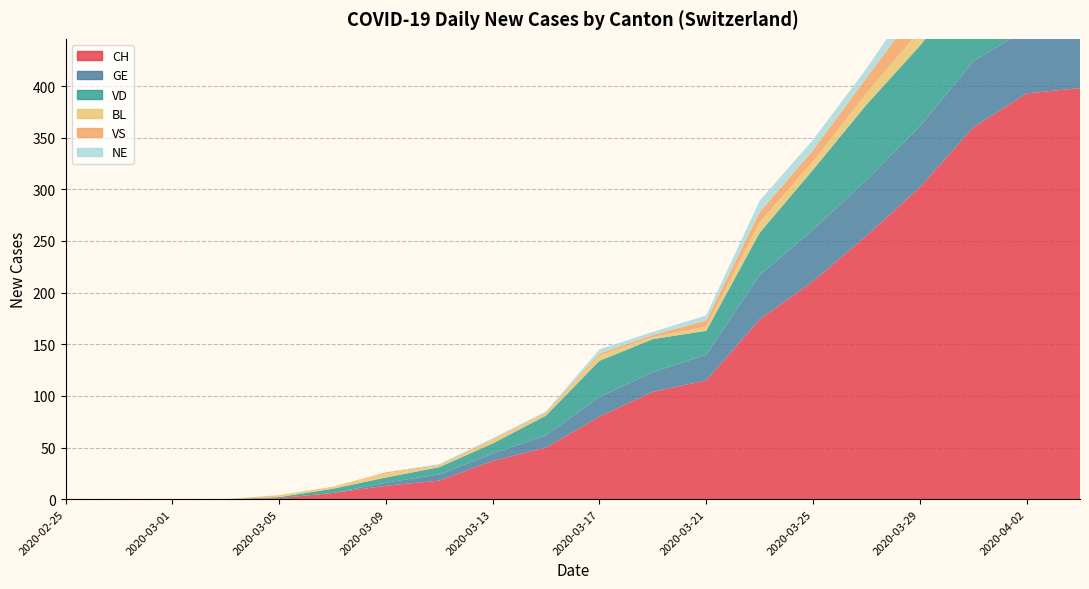

Reading left to right, list all the values displayed in this chart.

CH: 0	0	0	0	1	6	13	18	37	50	80	104	115	174	211	255	302	360	393	398
GE: 0	0	0	0	0	0	3	6	7	12	19	19	25	43	50	54	59	64	62	61
VD: 0	0	0	0	1	4	5	7	10	19	35	32	23	41	58	73	78	80	83	80
BL: 0	0	0	0	2	2	4	1	3	2	5	2	4	10	8	11	15	18	18	19
VS: 0	0	0	0	0	0	1	1	1	1	2	2	6	10	11	15	23	23	23	26
NE: 0	0	0	0	0	0	0	1	1	1	4	3	5	11	10	9	16	14	12	10